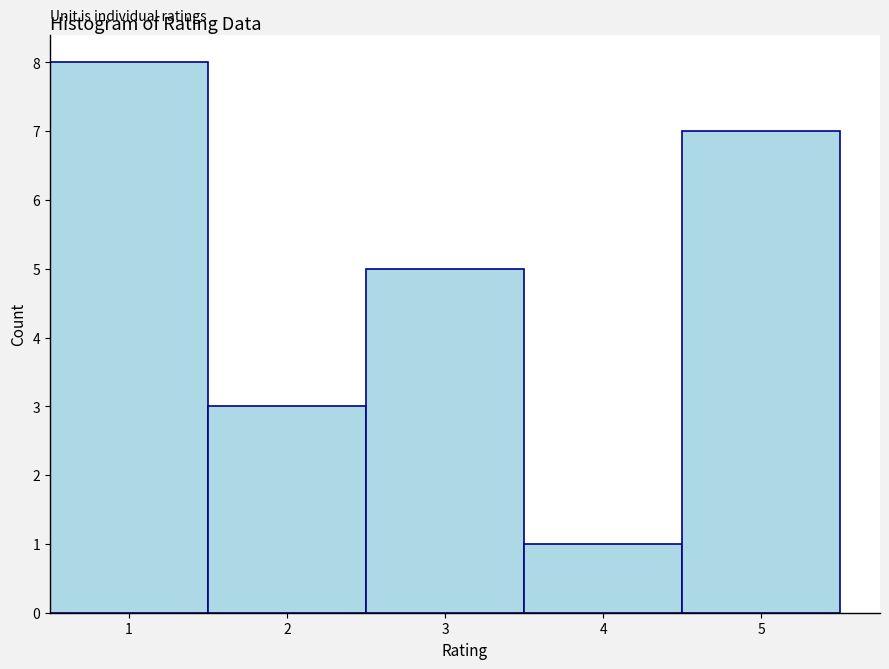

Reading left to right, transcribe this chart: for each bar, give the range it covers on the x-axis and its height. The values are not printed on the chart, so give them approximately, as read against the axis.

0.5 to 1.5: 8
1.5 to 2.5: 3
2.5 to 3.5: 5
3.5 to 4.5: 1
4.5 to 5.5: 7